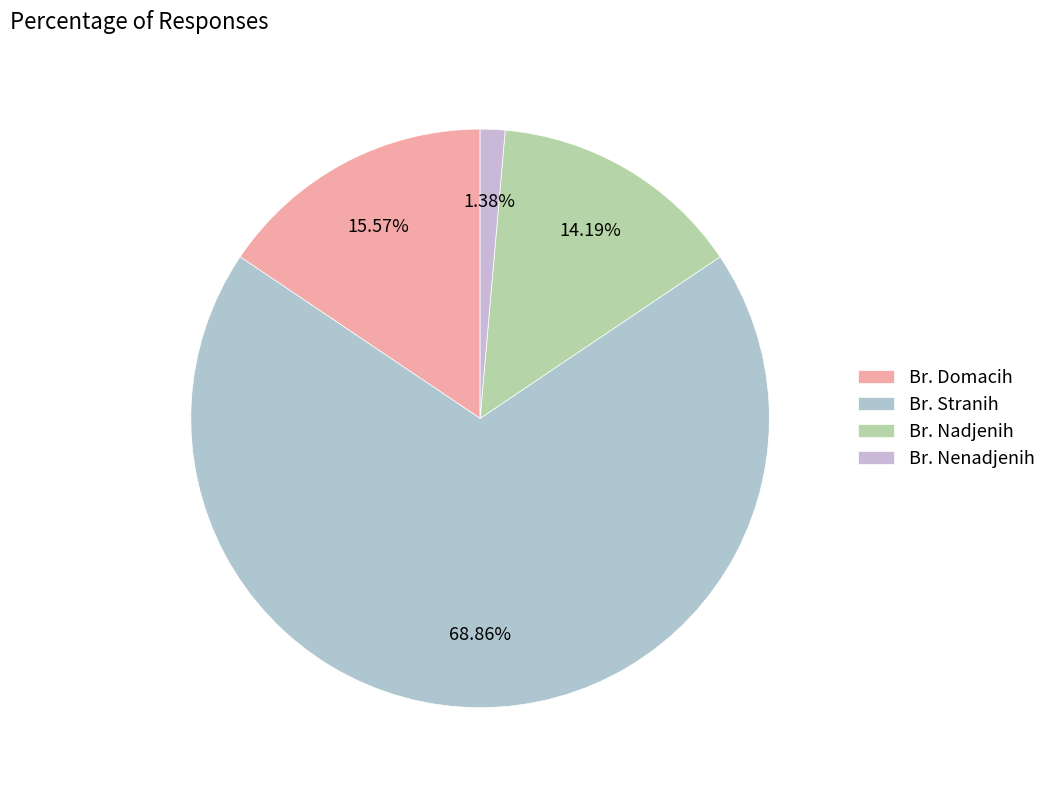

Which has a higher value, Br. Nenadjenih or Br. Nadjenih?

Br. Nadjenih